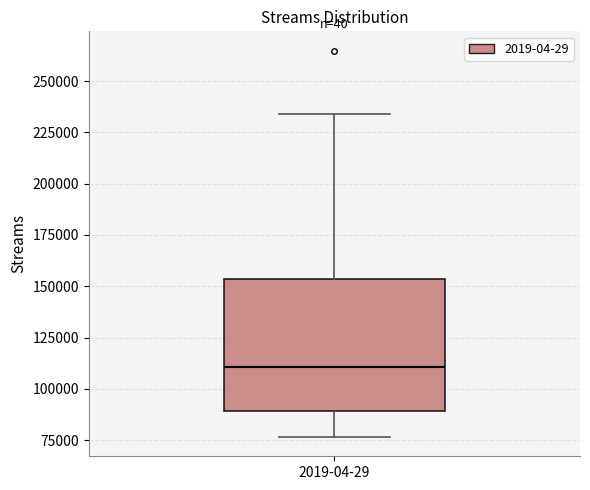

Where does the median line of the box for 2019-04-29 sit on the y-axis? The values are not printed on the chart, so give them approximately, as read against the axis.

110000